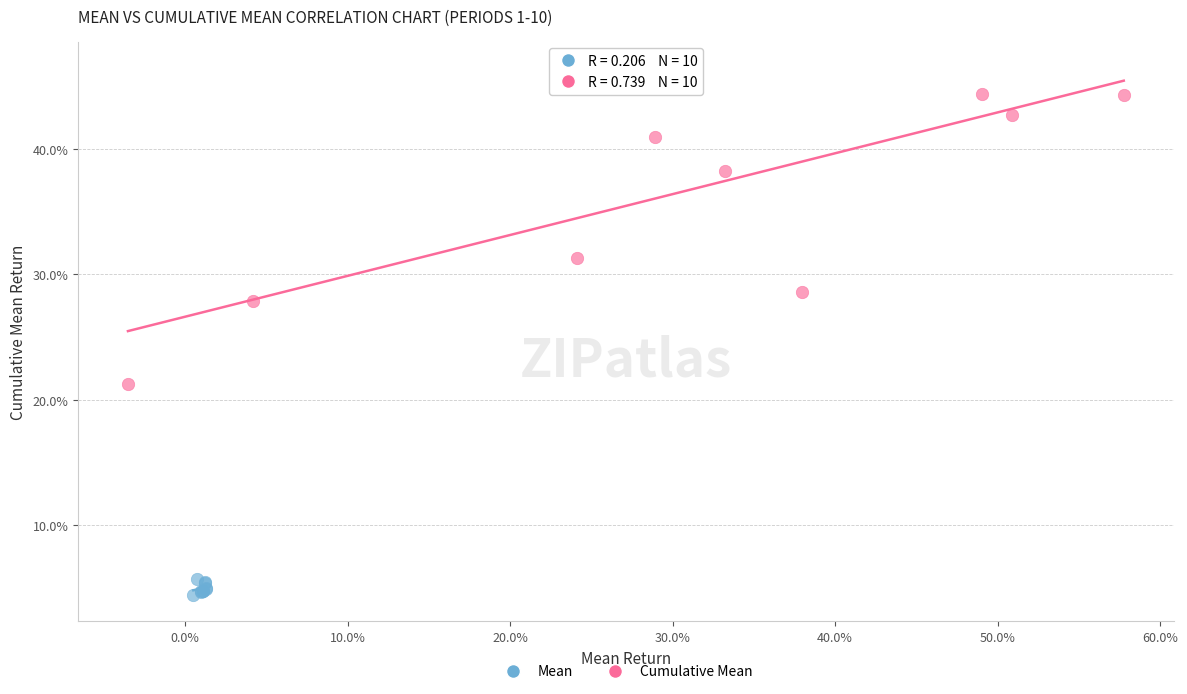

What are all the series names shown in the legend?

Mean, Cumulative Mean